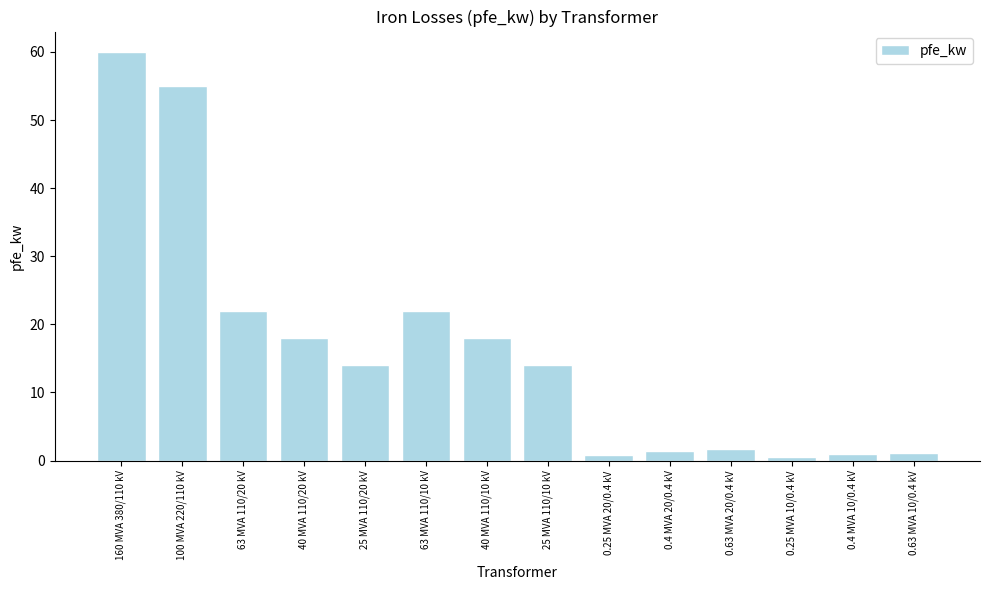

Does the chart contain any negative values?

No